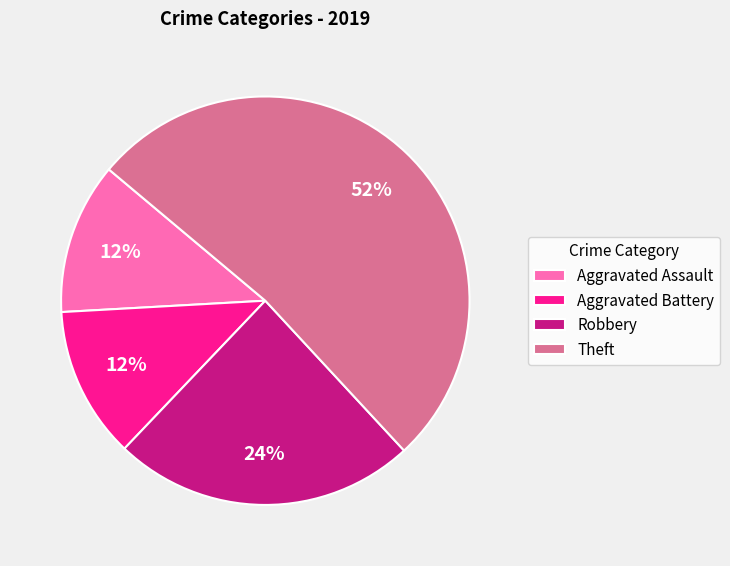

What percentage is the Aggravated Assault slice, to the nearest percent?

12%